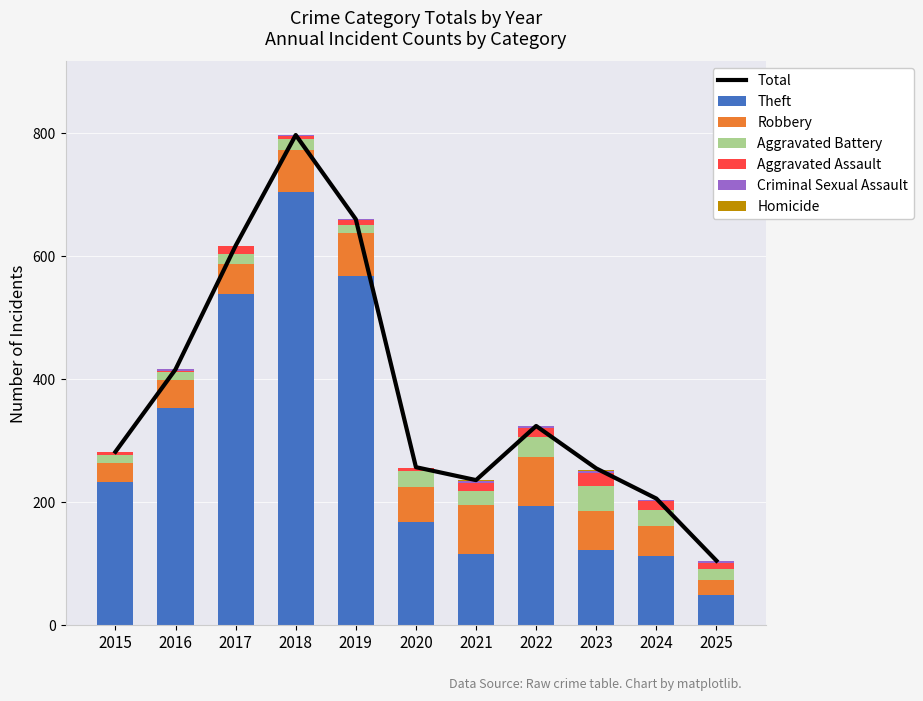

Is it true that Theft equals 568 at 2019?

True